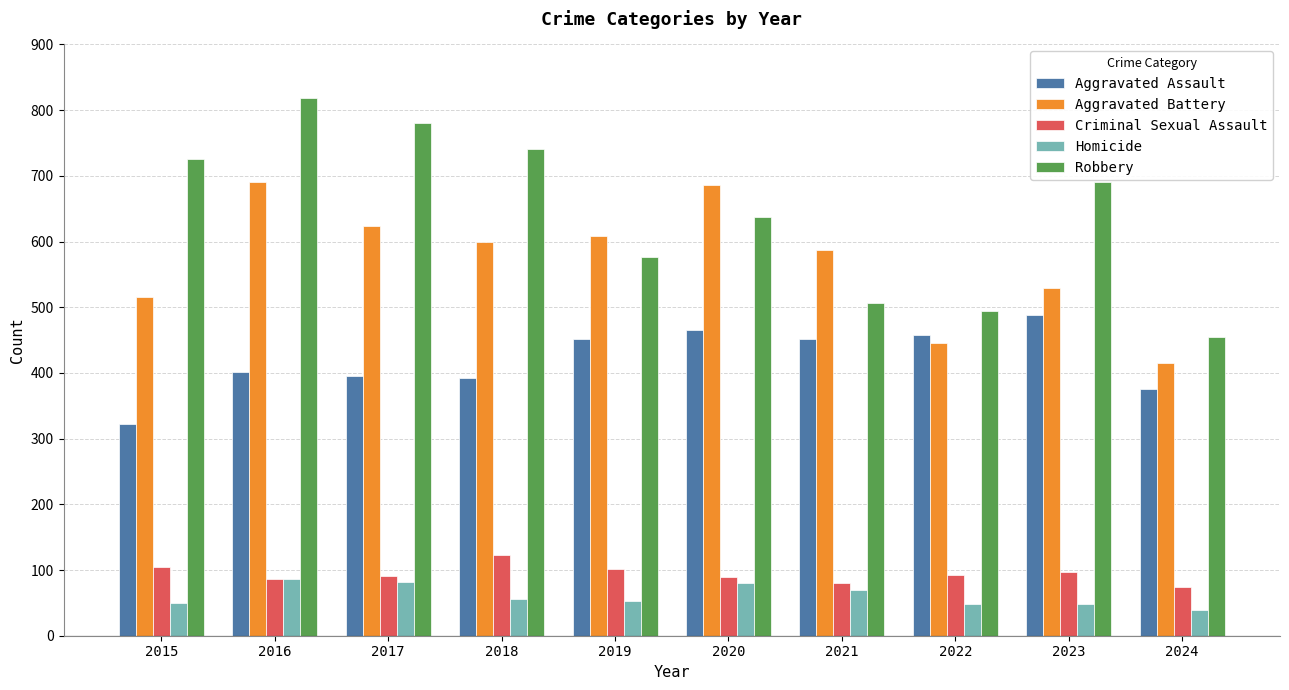

What is the total value across all series at 2016?

2086